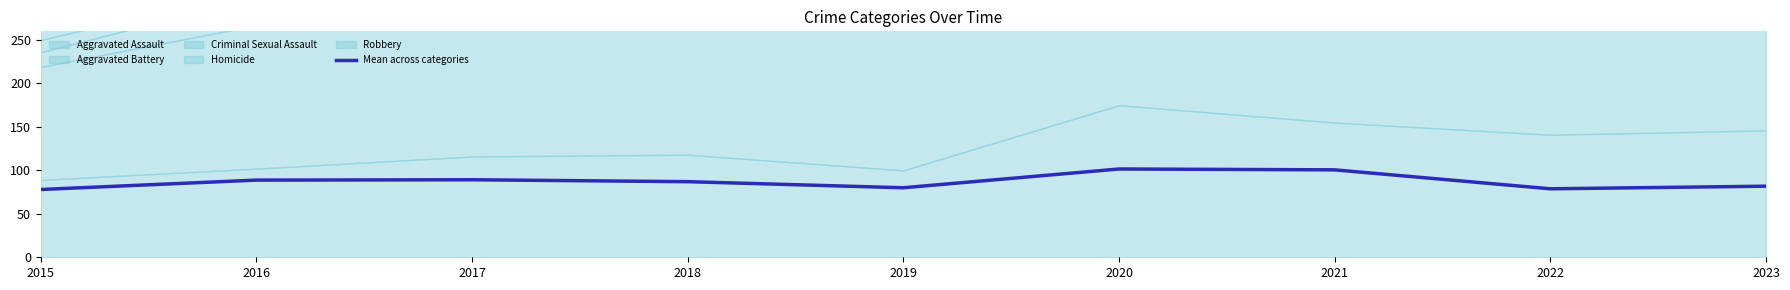

What value does the data have at 2018?

87.0